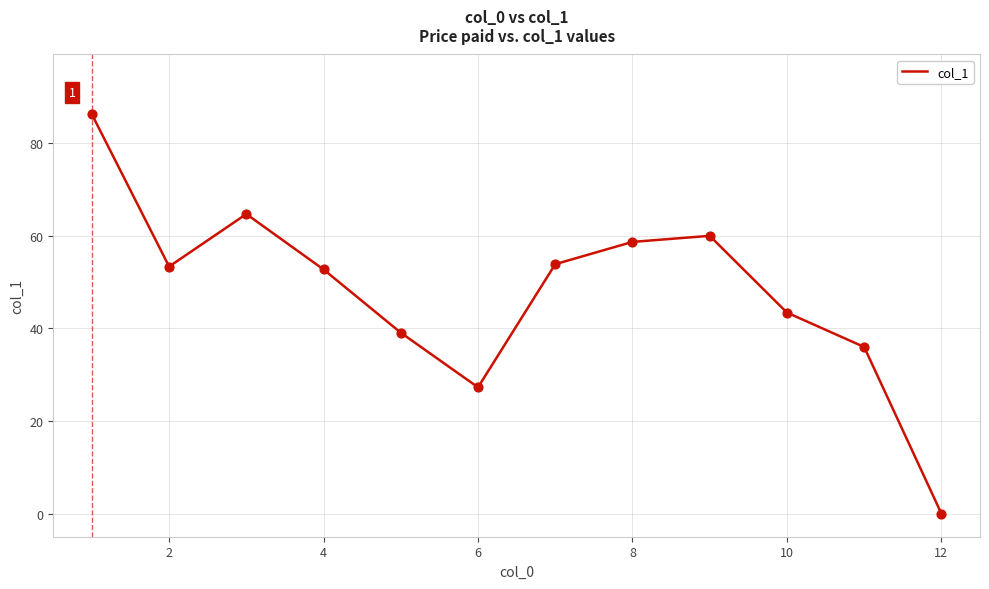

What is the difference between the maximum and minimum values?

86.2